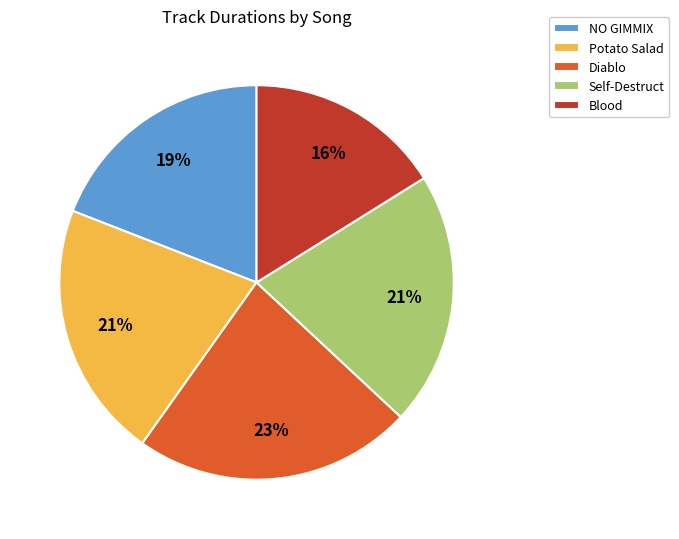

To the nearest percent, what is the difference between the largest and smallest slice percentages?

7%